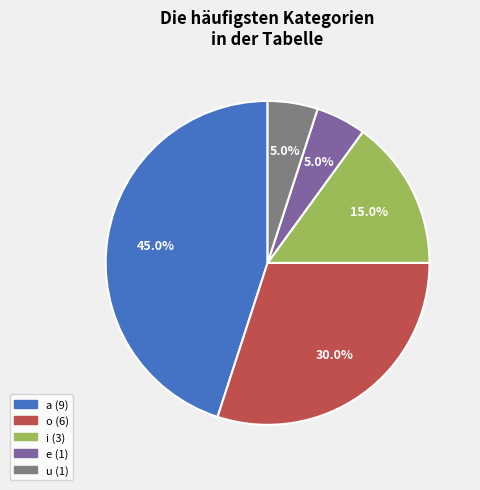

To the nearest percent, what percentage of the pie is a?

45%